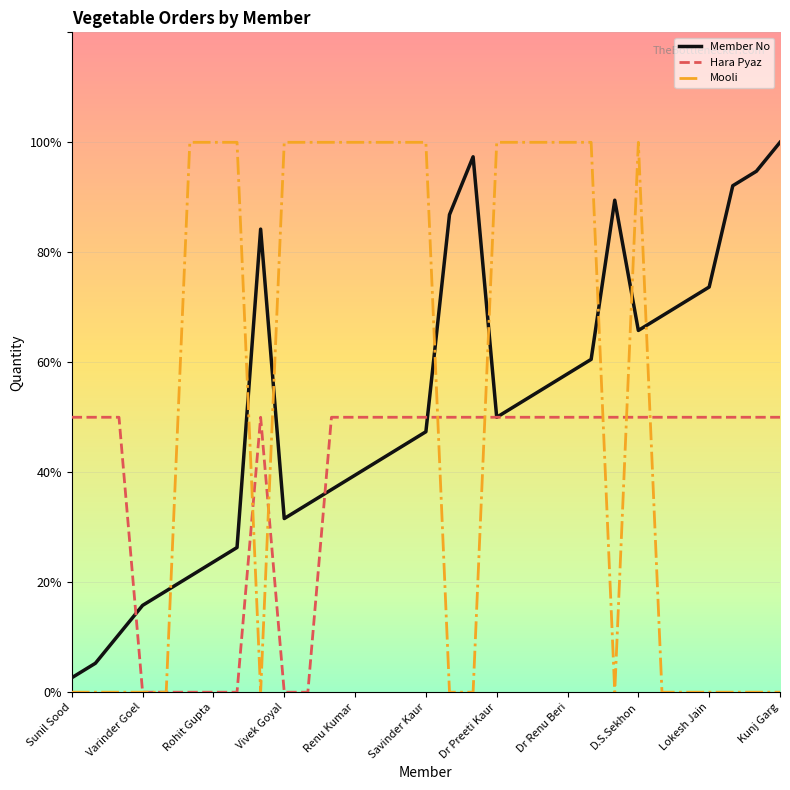

Which series has the widest spread of values?

Mooli